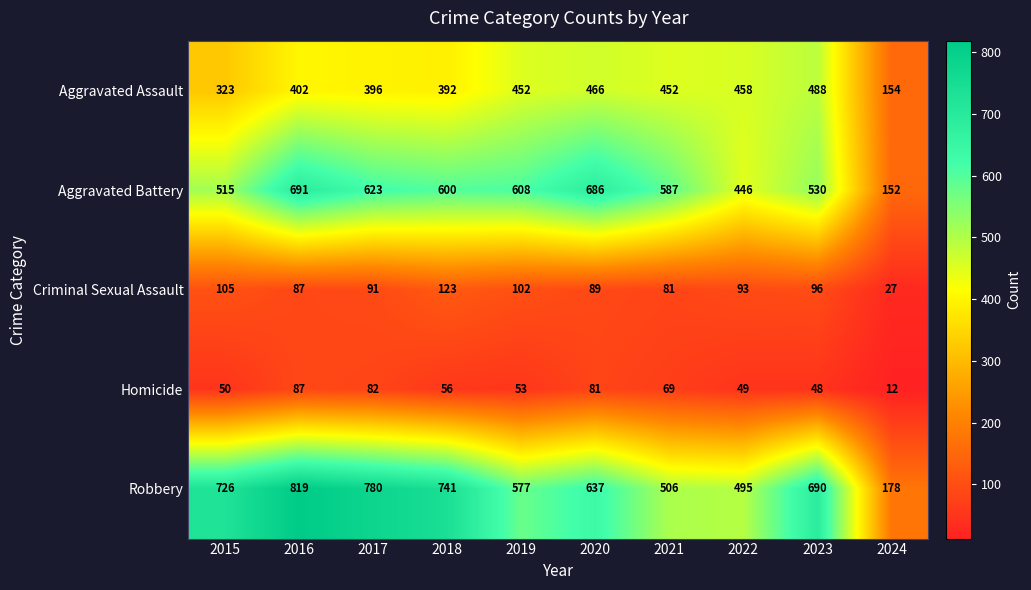

At which category does the chart reach its minimum across all series?

2024